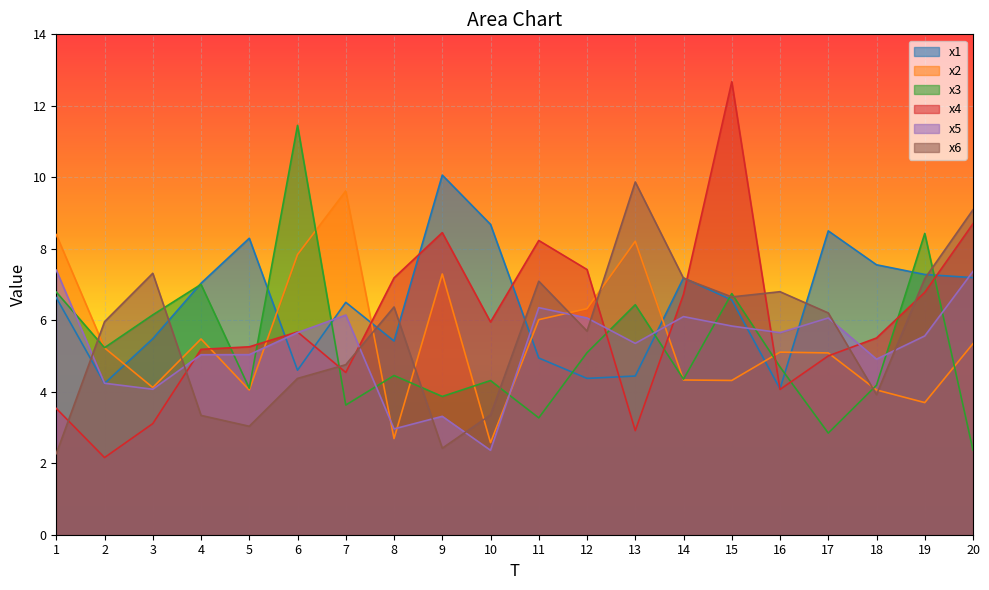

What are all the series names shown in the legend?

x1, x2, x3, x4, x5, x6